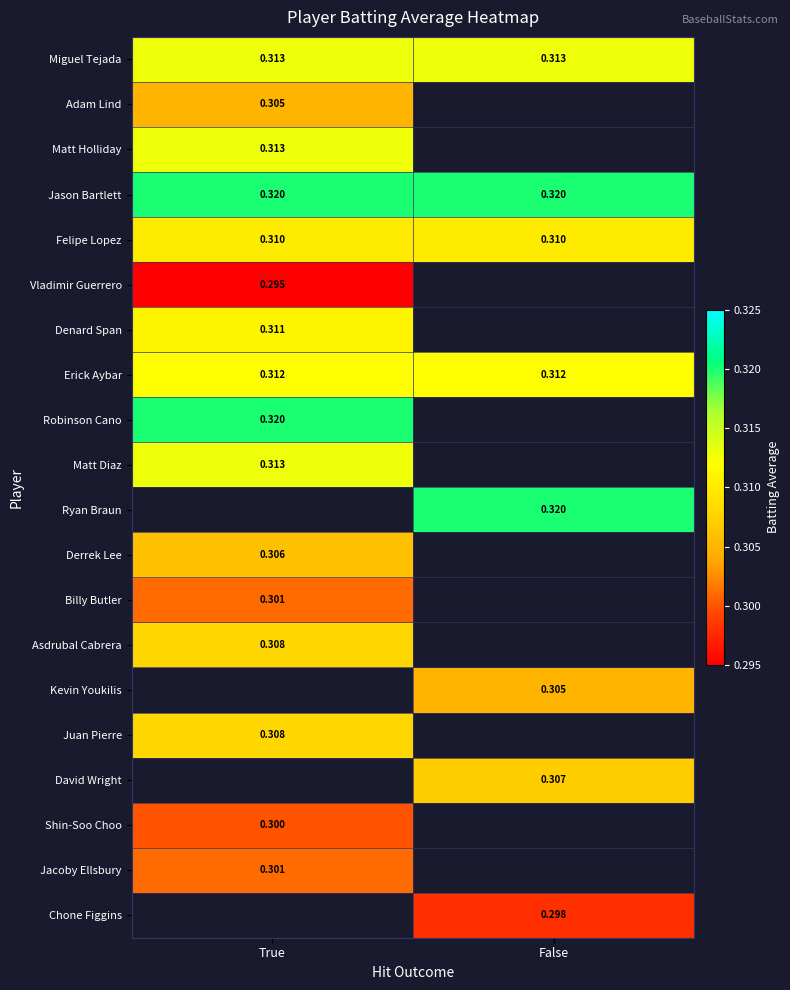

Rank the series by their maximum value, from lowest to highest.

Vladimir Guerrero, Shin-Soo Choo, Billy Butler, Jacoby Ellsbury, Adam Lind, Derrek Lee, Asdrubal Cabrera, Juan Pierre, Felipe Lopez, Denard Span, Erick Aybar, Miguel Tejada, Matt Holliday, Matt Diaz, Jason Bartlett, Robinson Cano, Ryan Braun, Kevin Youkilis, David Wright, Chone Figgins